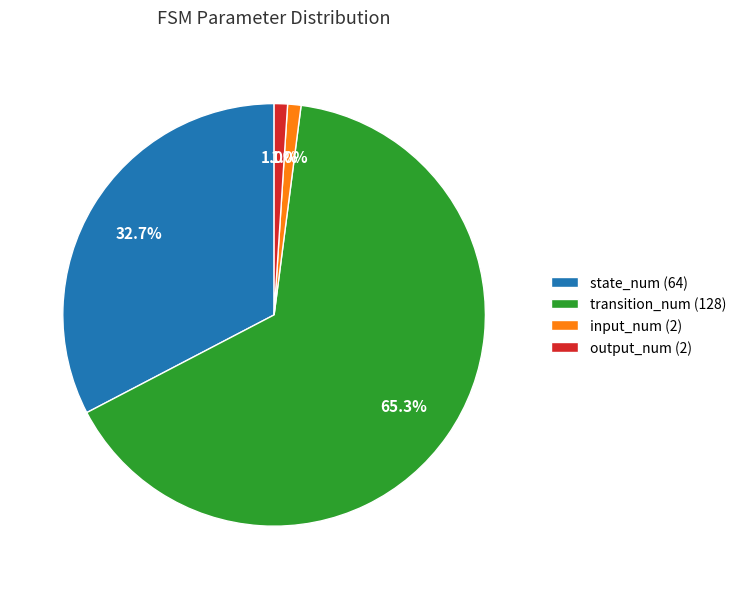

Does transition_num (128) represent more than half of the total?

Yes